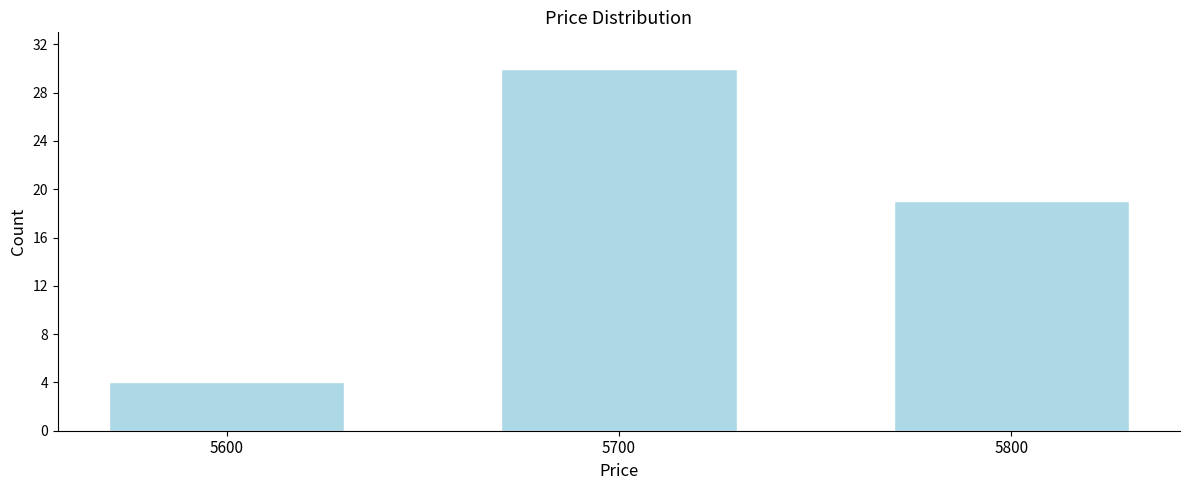

Reading right to left, transcribe all the data shown in this chart.

19	30	4